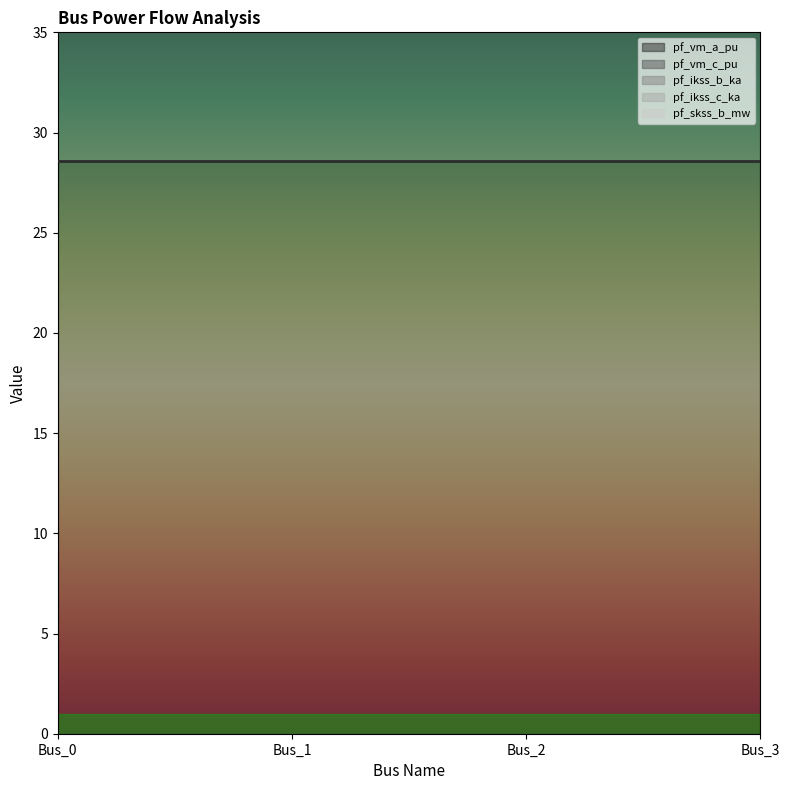

List the series in order of their peak value, lowest first.

pf_skss_b_mw, pf_ikss_c_ka, pf_ikss_b_ka